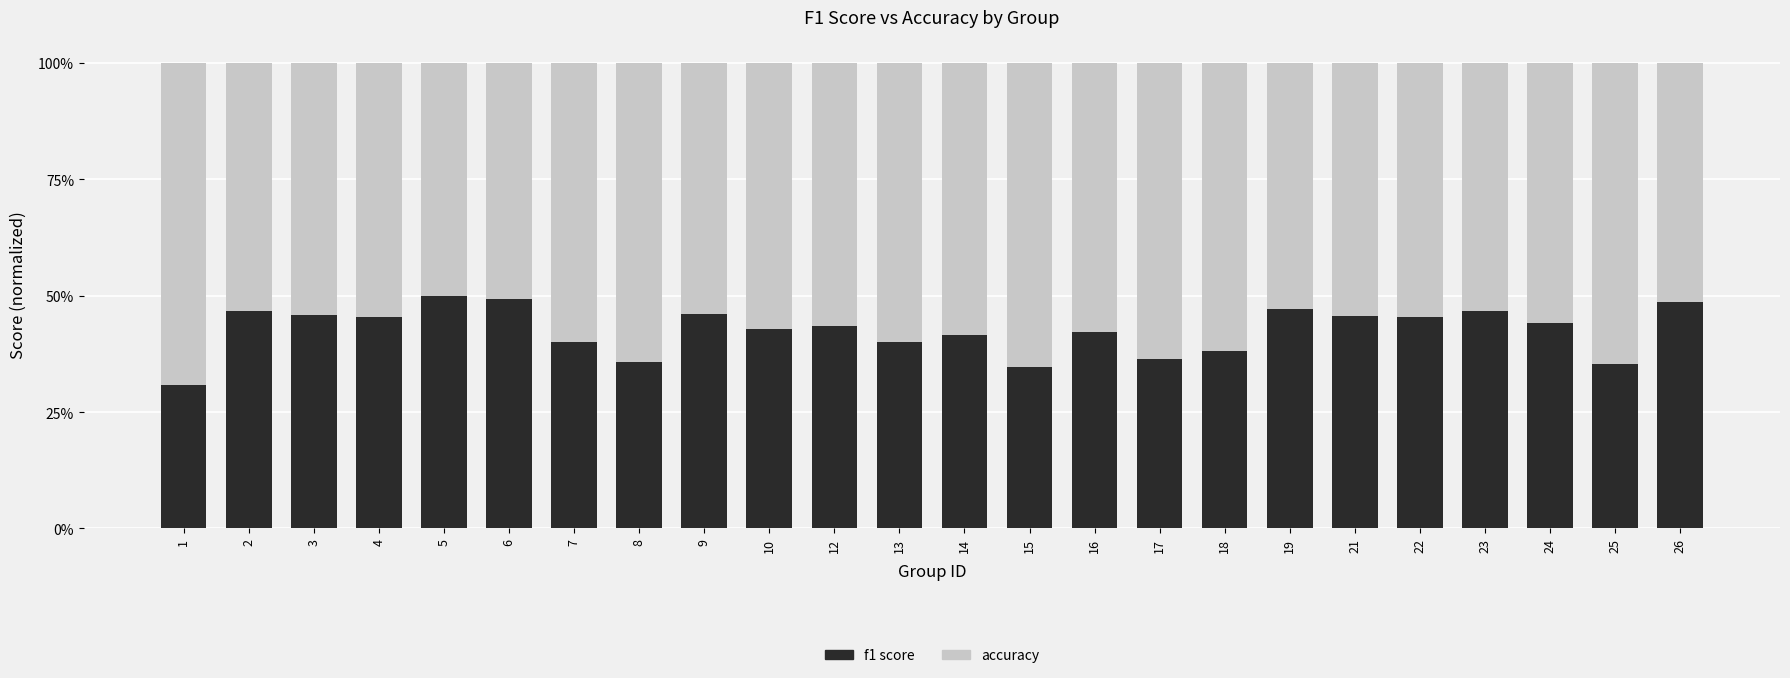

The f1 series shows 0.5 at 6. True or false?

True